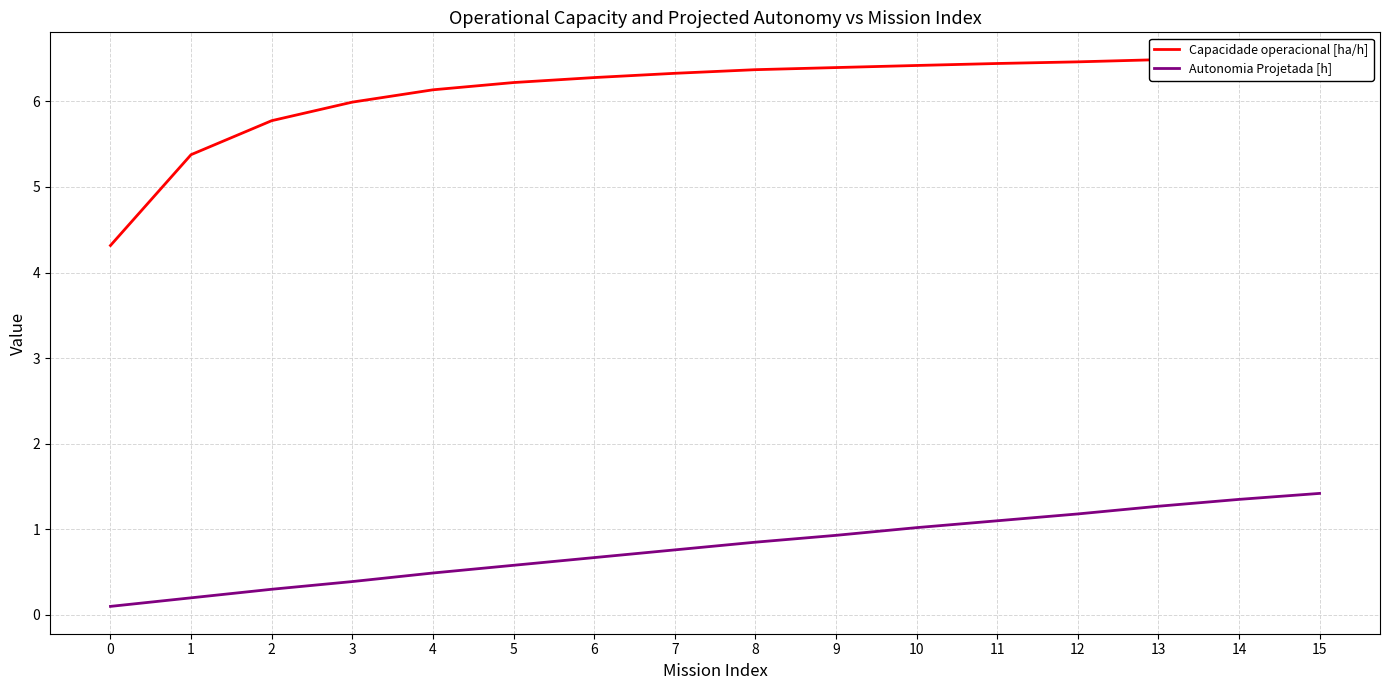

What is the average value of the Capacidade operacional [ha/h] series?

6.1